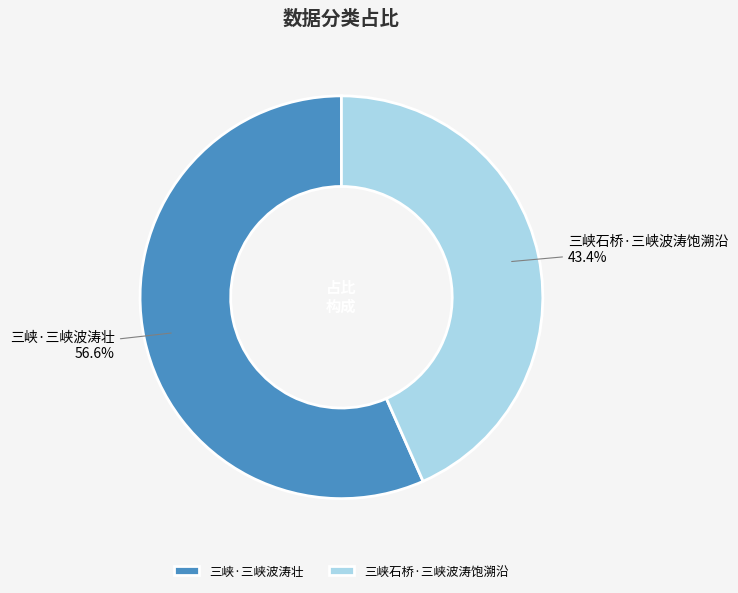

To the nearest percent, what is the average slice percentage?

50%